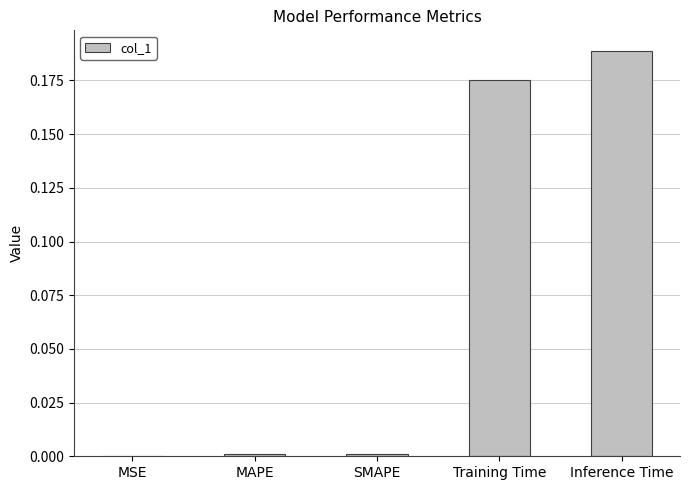

Which label corresponds to the largest value in the chart?

Inference Time